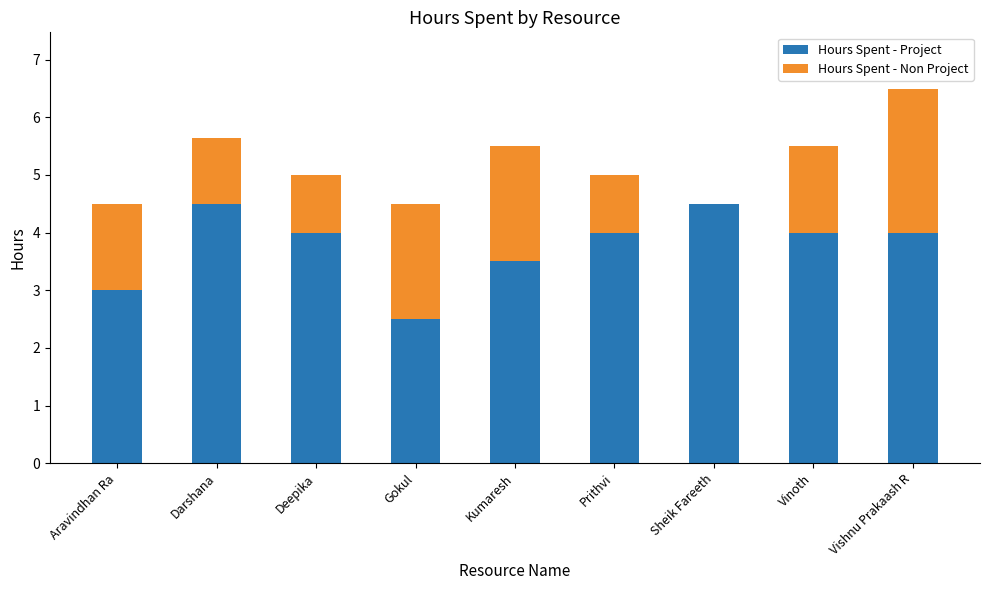

Reading right to left, what are the values for Hours Spent - Project?

Vishnu Prakaash R=4.0	Vinoth=4.0	Sheik Fareeth=4.5	Prithvi=4.0	Kumaresh=3.5	Gokul=2.5	Deepika=4.0	Darshana=4.5	Aravindhan Ra=3.0